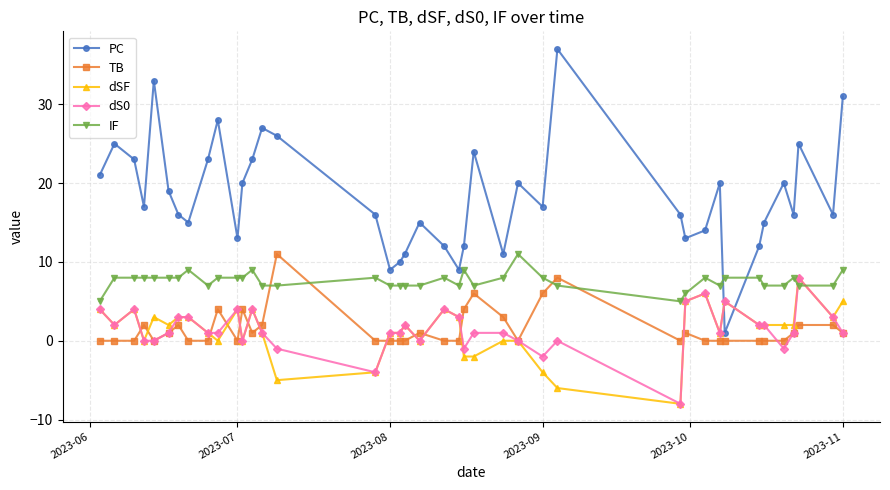

How many series are shown in this chart?

5